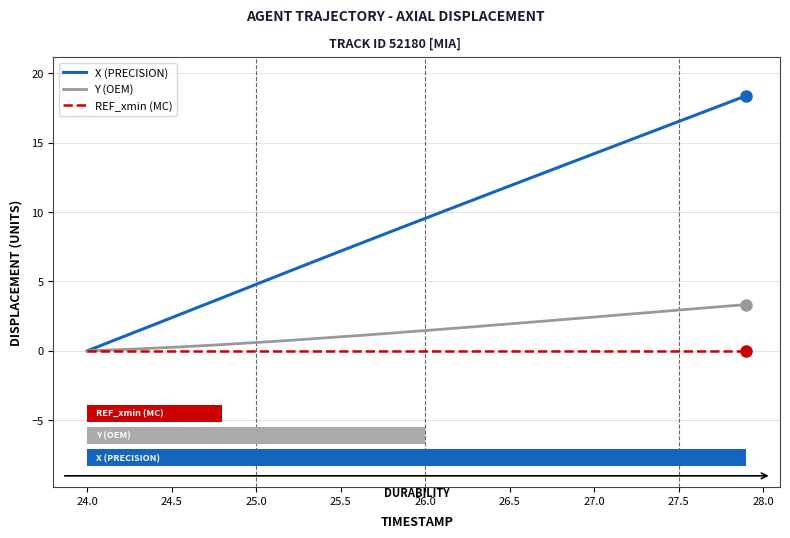

Which series has the largest range (max minus min)?

X (PRECISION)